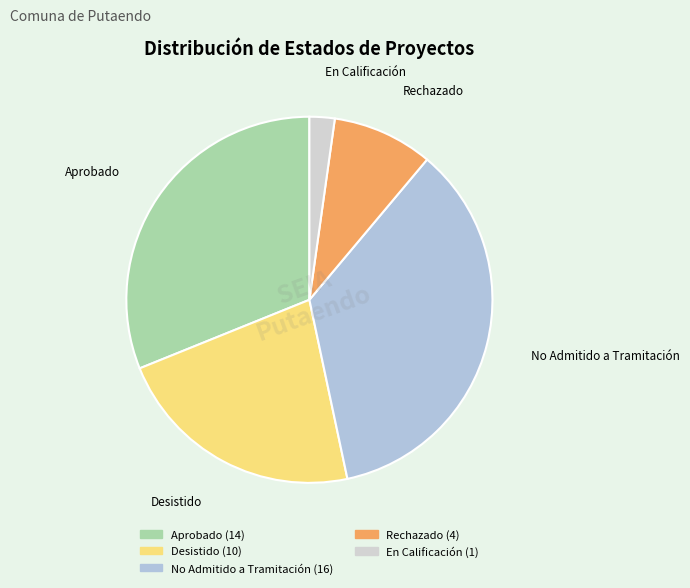

What is the smallest slice in the pie chart?

En Calificación